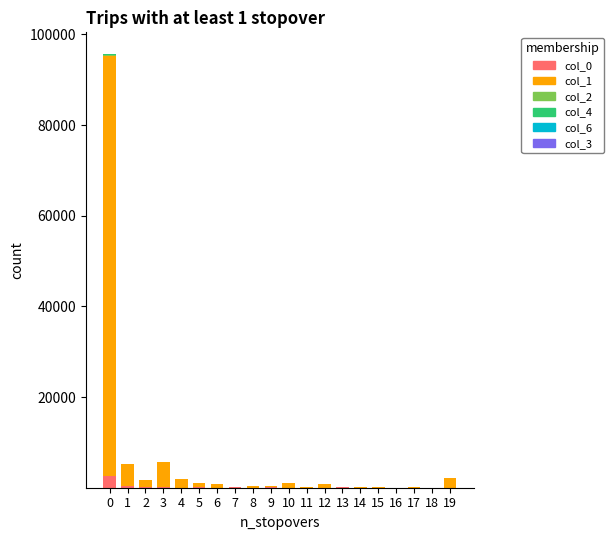

Are the bars horizontal?

No